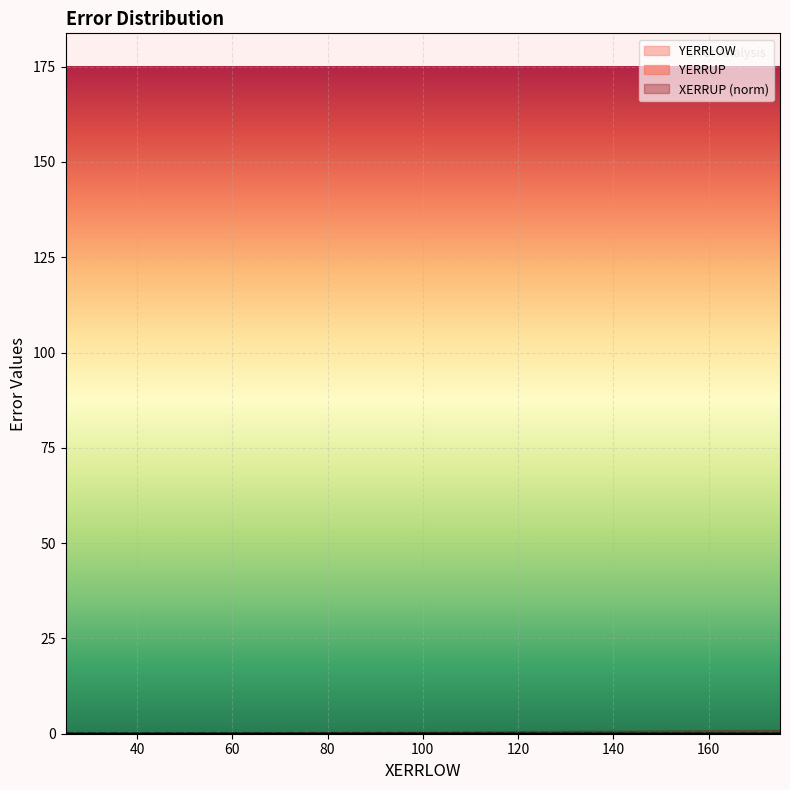

Which has a higher value, 25.0 or 87.5?

25.0